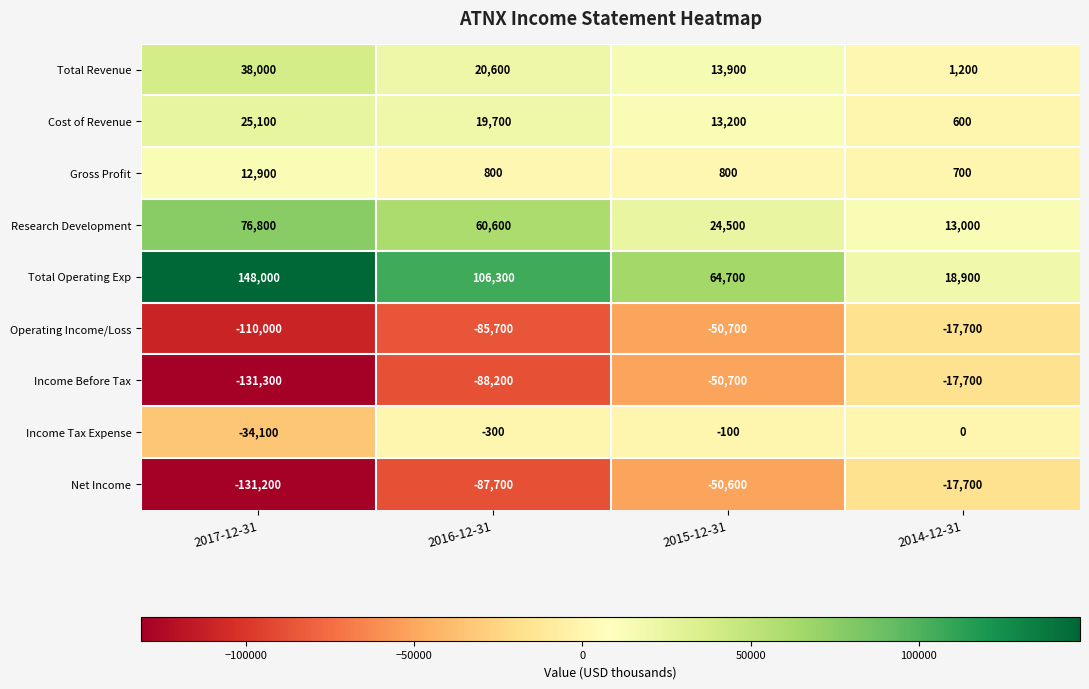

Count the number of categories in the chart.

4